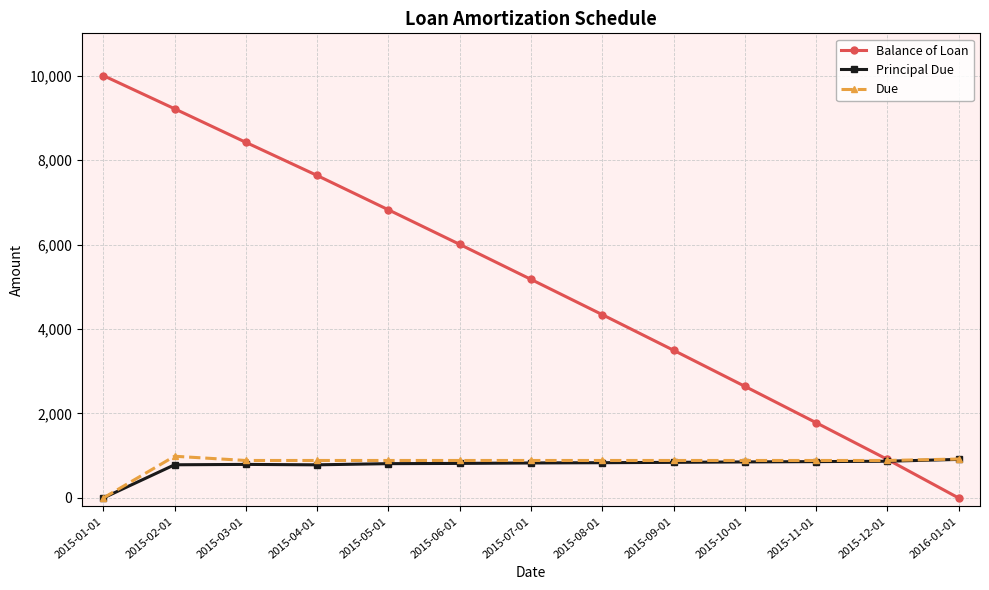

What is the label of the 5th point from the right?

2015-09-01